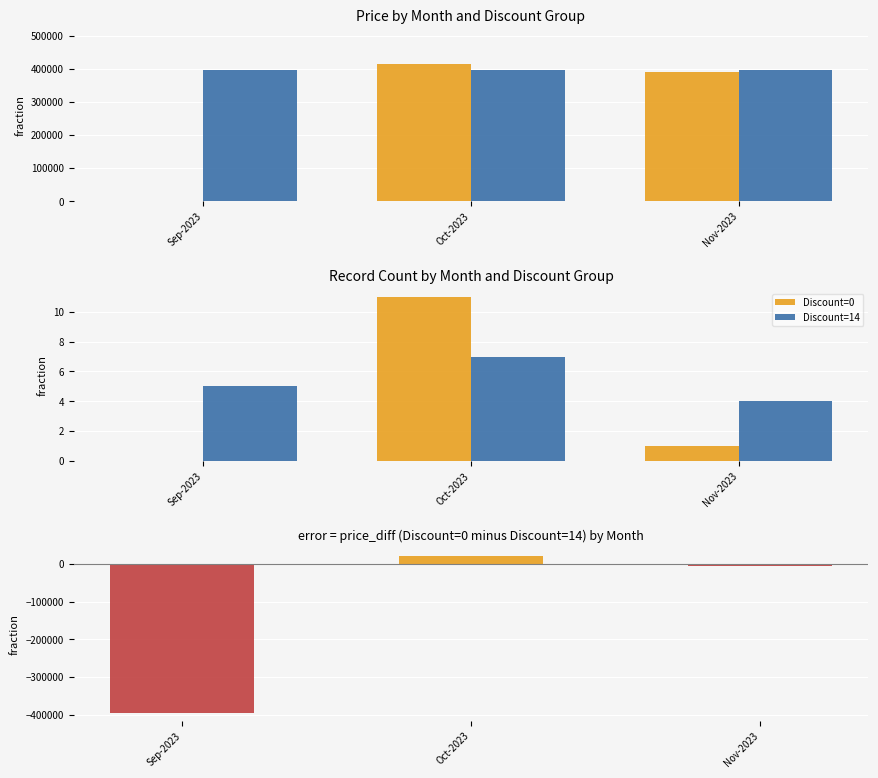

Reading right to left, list all the values displayed in this chart.

Discount=0: 1	11	0
Discount=14: 4	7	5